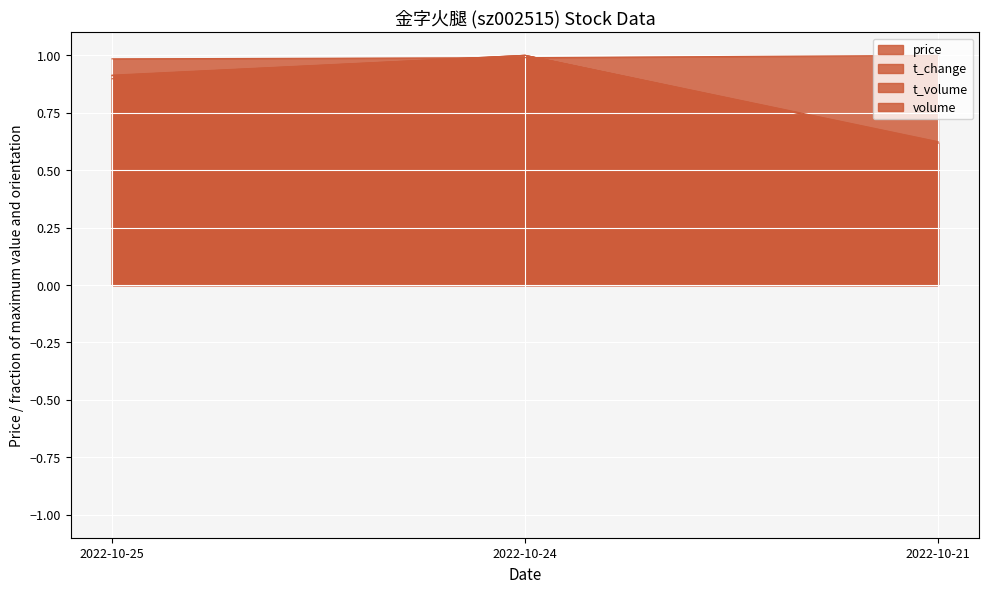

What is the lowest value of the price_line series?

1.0